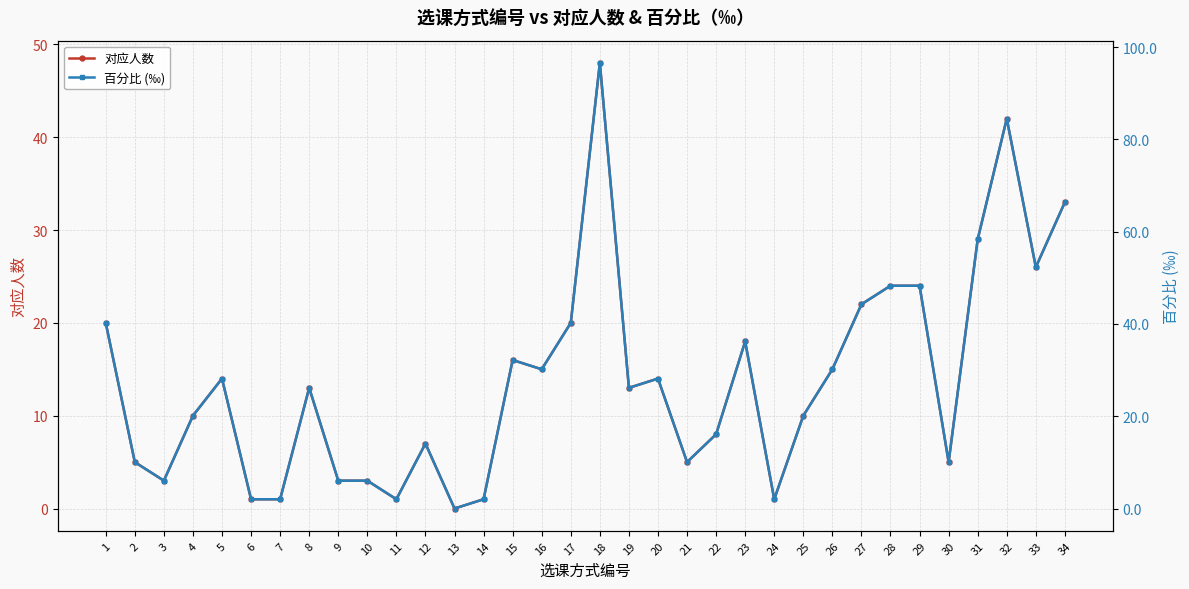

Does the chart have visible grid lines?

Yes